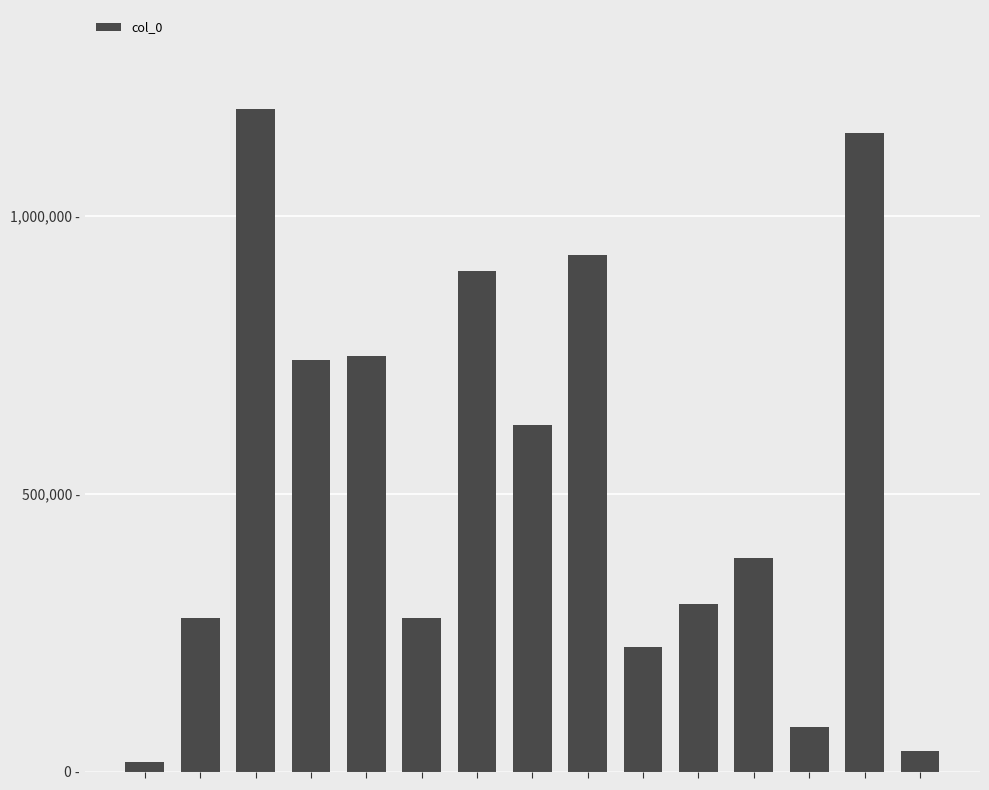

Reading left to right, extract all data points from this chart.

0=16853	1=276176	2=1191578	3=740895	4=748511	5=276174	6=901084	7=623346	8=929523	9=224216	10=301277	11=384228	12=80009	13=1149110	14=36901